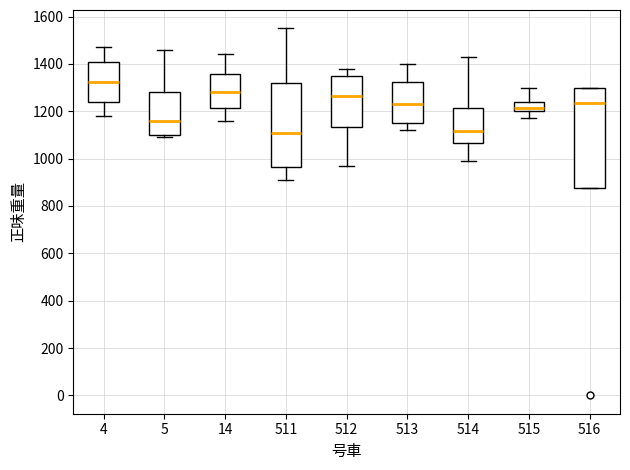

Reading left to right, transcribe this box plot: for each box, give where its median line is, the range the box spans, and where its two whiskers end, as read against the y-axis. The values are not printed on the chart, so give them approximately, as read against the axis.

4: median 1320, box 1240 to 1420, whiskers 1180 to 1480
5: median 1160, box 1100 to 1280, whiskers 1100 (just below the box's lower edge) to 1460
14: median 1280, box 1220 to 1360, whiskers 1160 to 1440
511: median 1120, box 960 to 1320, whiskers 920 to 1560
512: median 1260, box 1140 to 1360, whiskers 980 to 1380
513: median 1240, box 1160 to 1320, whiskers 1120 to 1400
514: median 1120, box 1060 to 1220, whiskers 1000 to 1440
515: median 1220, box 1200 to 1240, whiskers 1180 to 1300
516: median 1240, box 880 to 1300, whiskers 880 to 1300